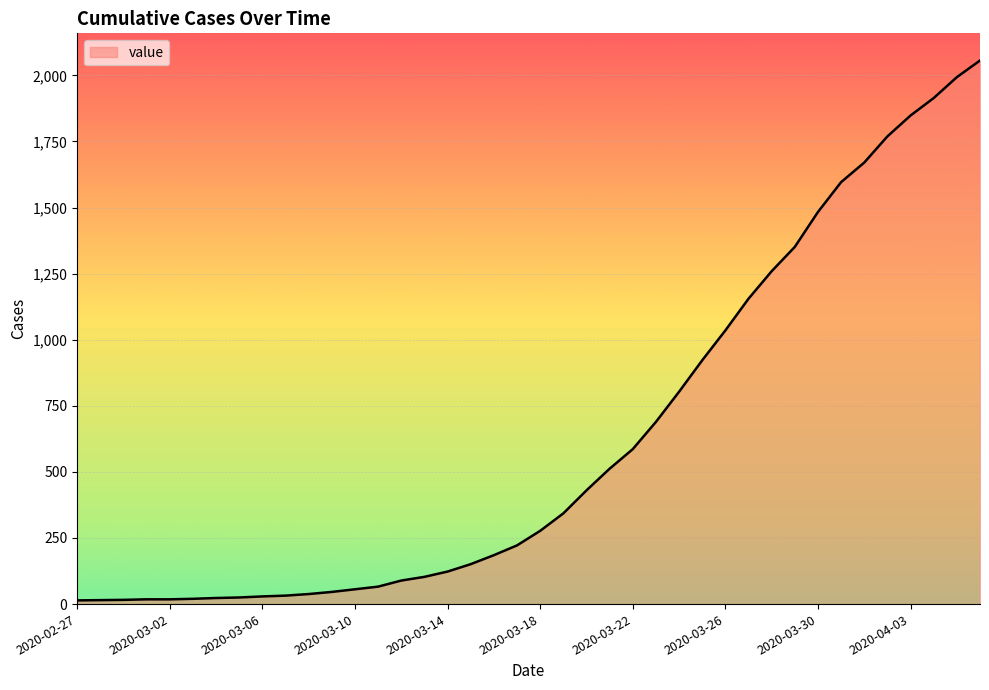

What is the maximum value shown in the chart?

2056